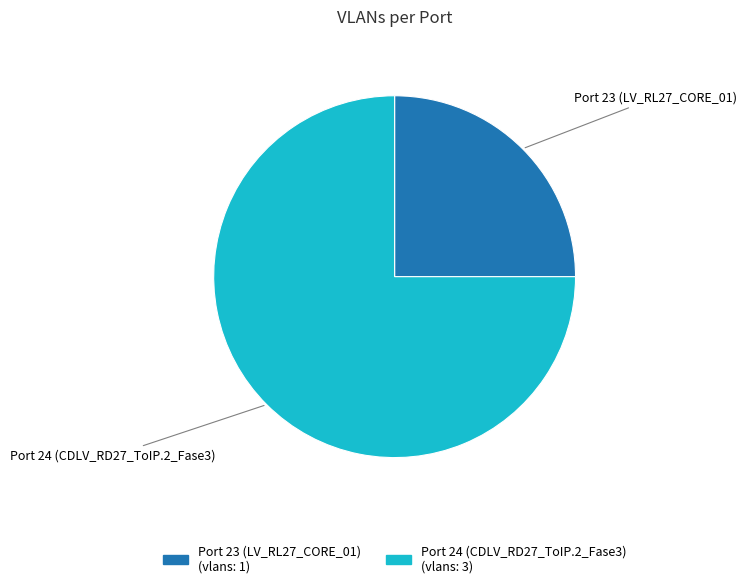

Rank the categories by value from highest to lowest.

Port 24 (CDLV_RD27_ToIP.2_Fase3), Port 23 (LV_RL27_CORE_01)